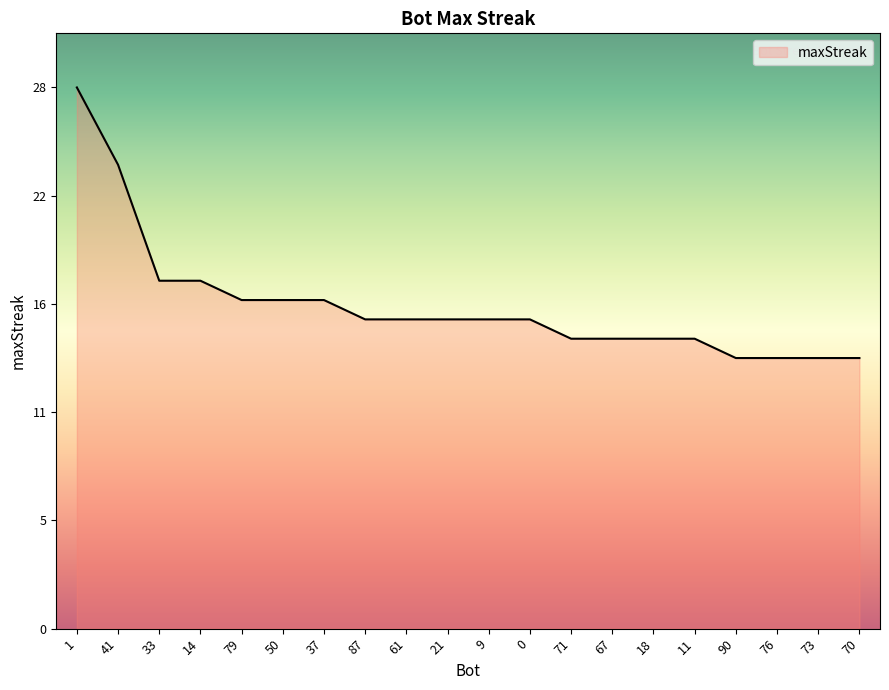

True or false: there are more than 2 points higher than both neighbors.

False